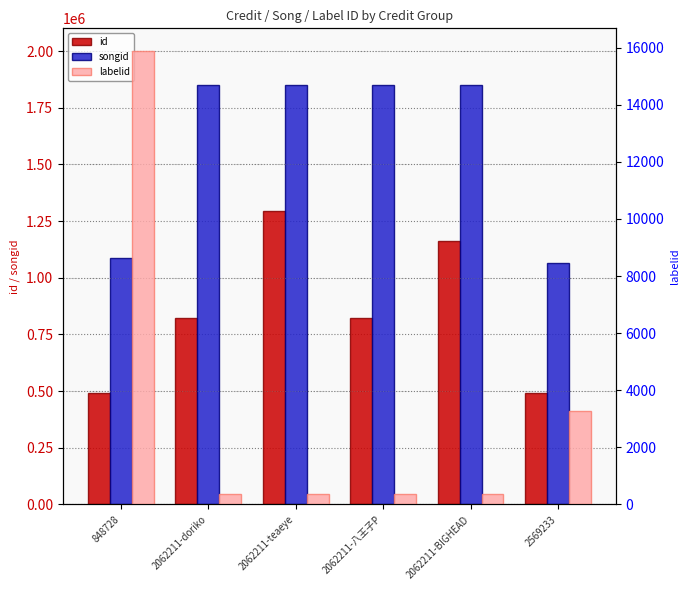

At which label does id reach its minimum?

848728